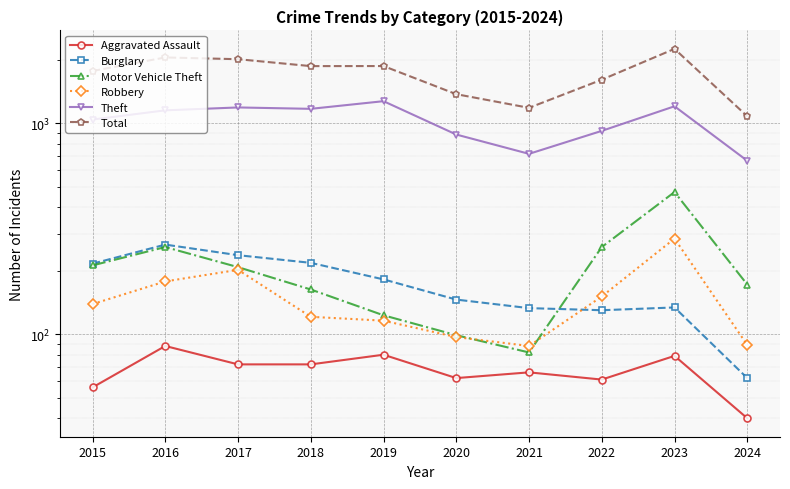

What is the value of the Robbery point at the 6th from the left?

97